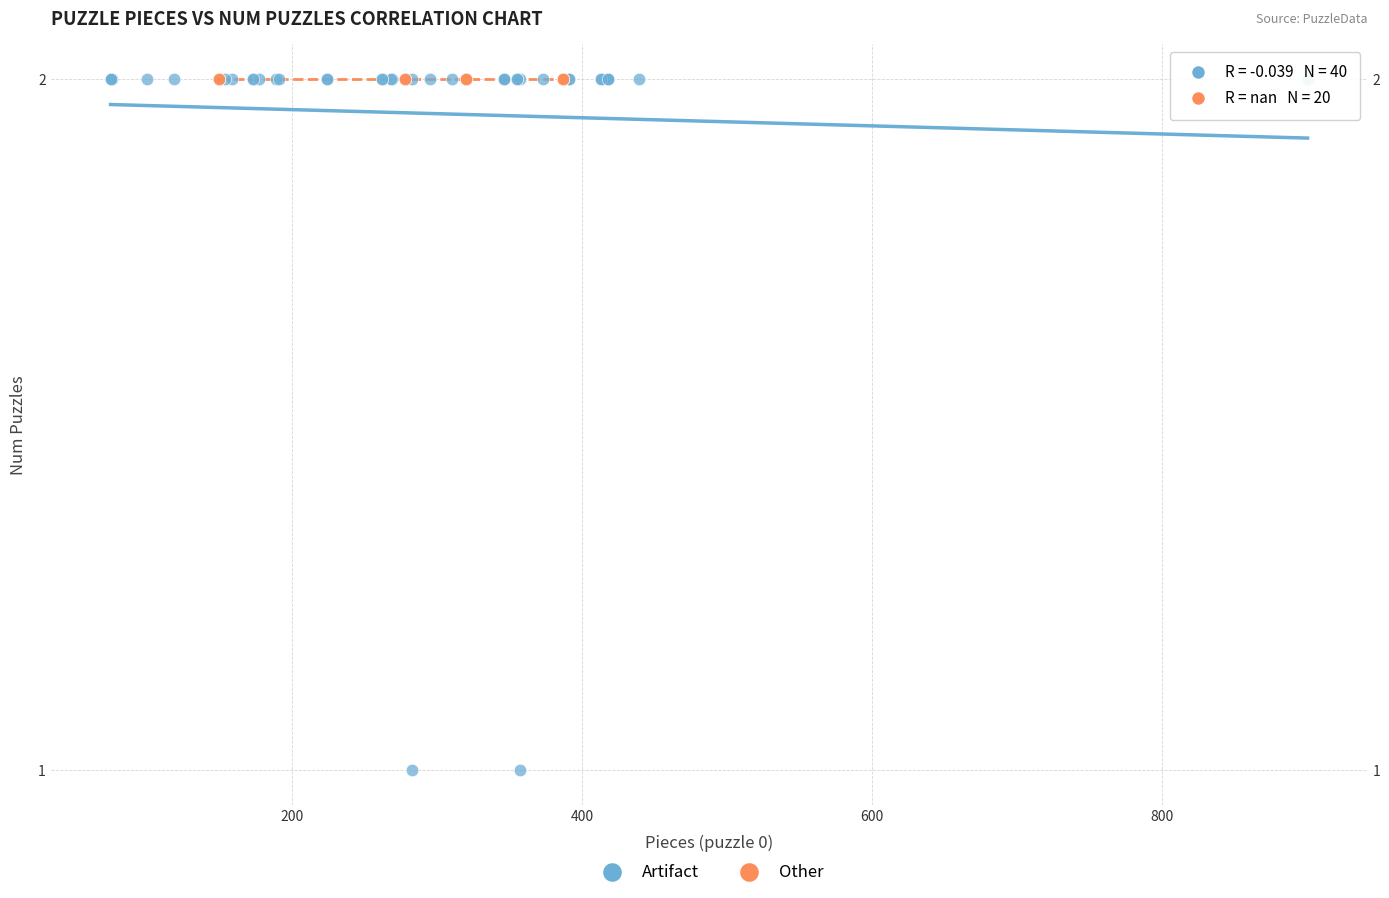

Which series reaches the minimum Y coordinate?

Artifact